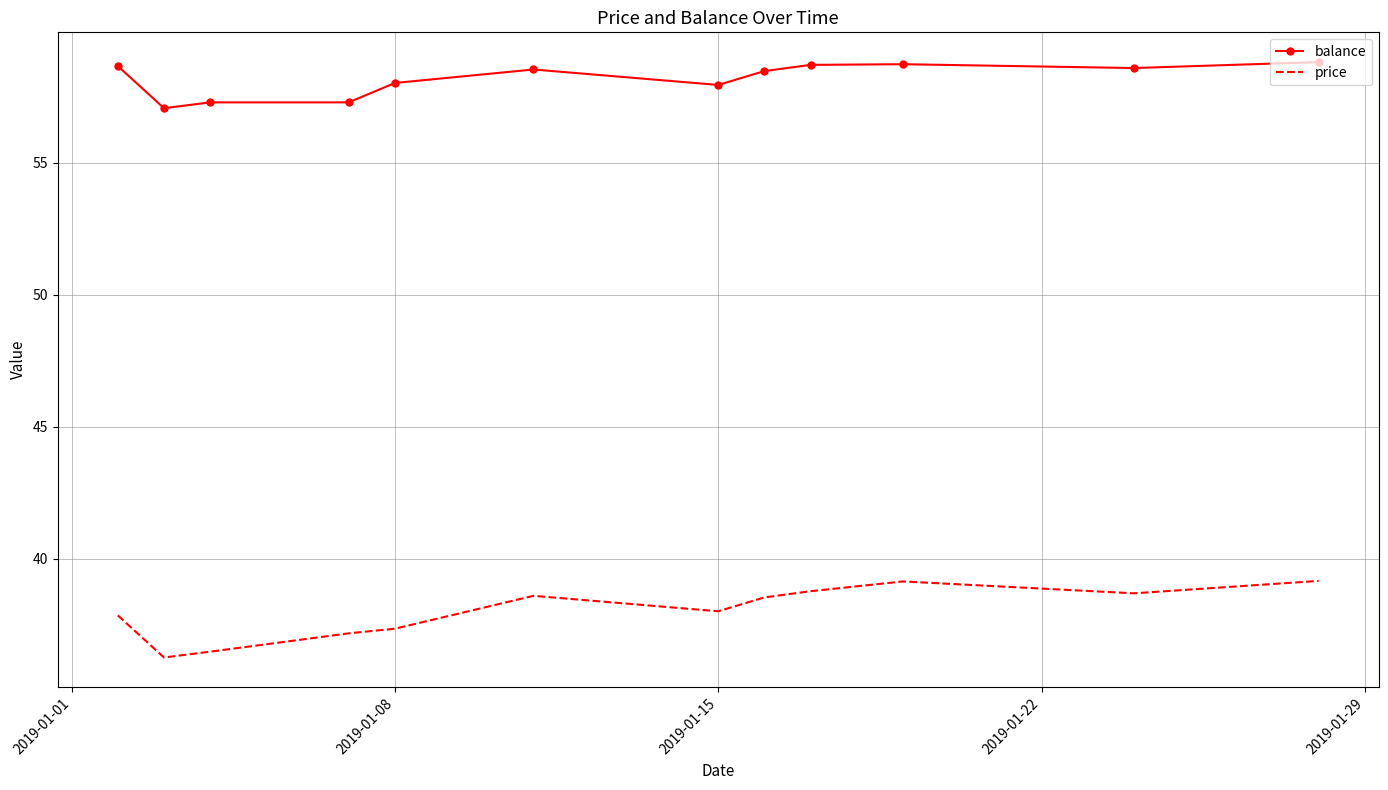

What is the sum of all balance values?

698.2